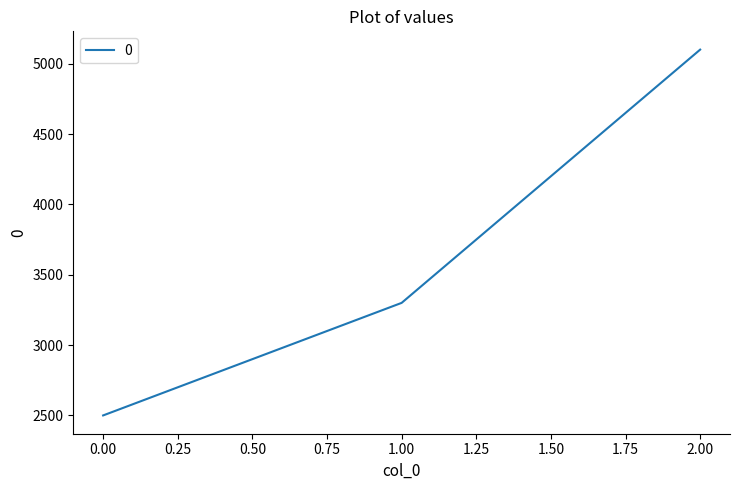

Is this an area chart (filled region under the line)?

No